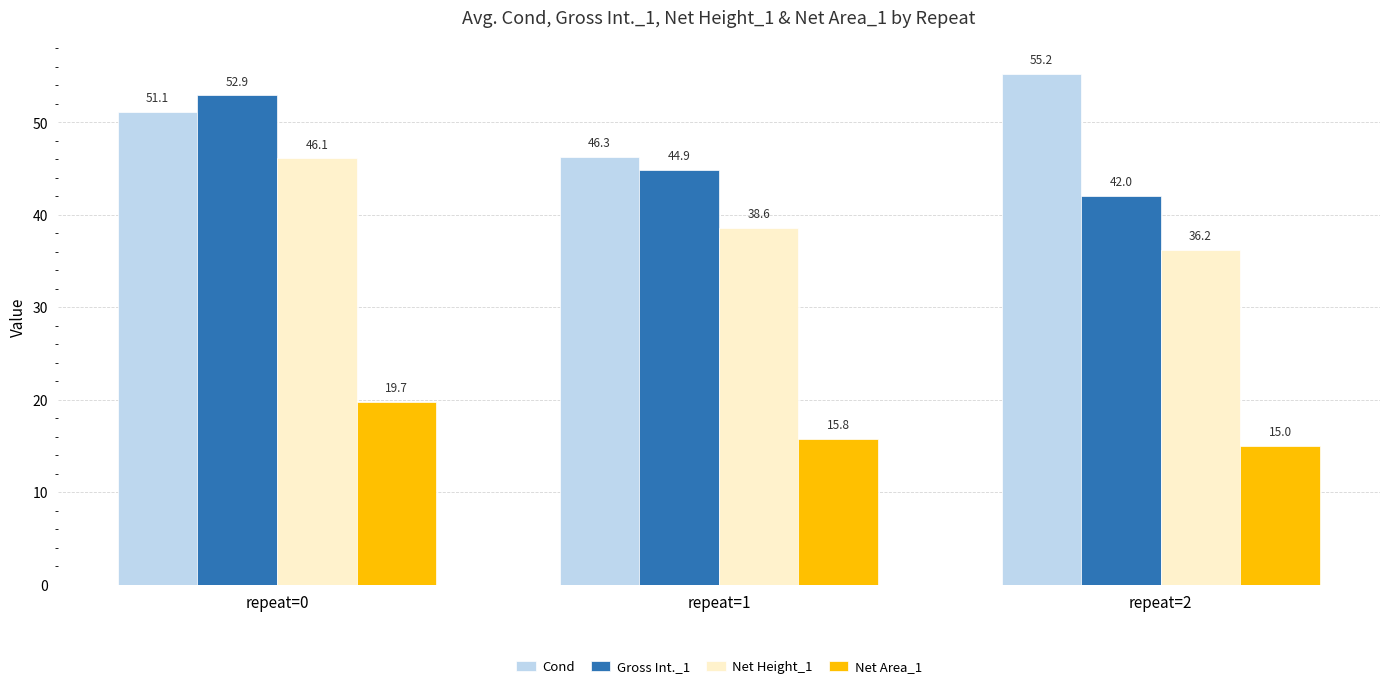

What is the value of the Gross Int._1 bar at the 3rd from the left?

42.0